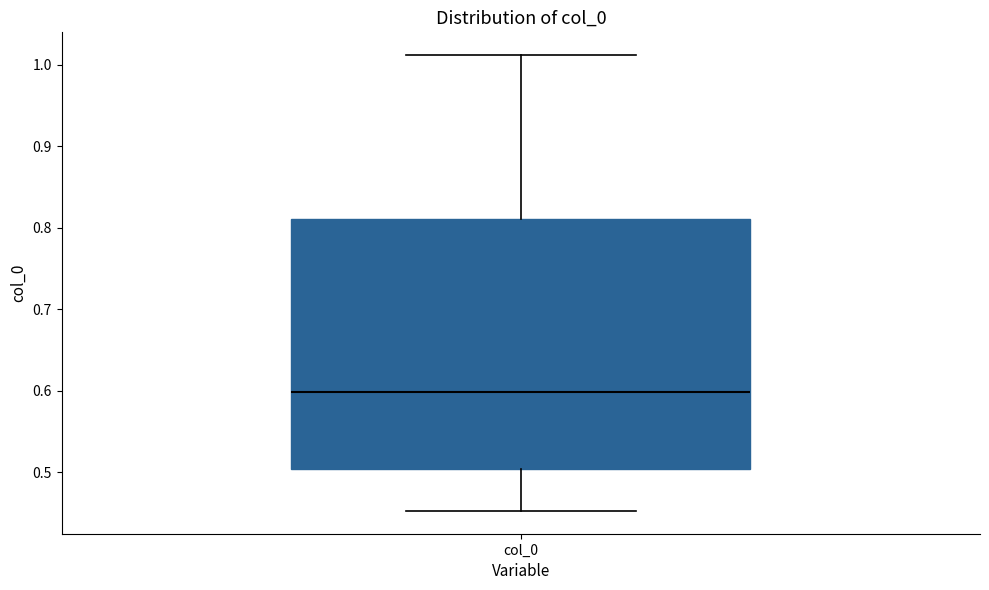

Read this box plot against the y-axis: the position of the median line, the range covered by the box, and the ends of both whiskers. The values are not printed on the chart, so give them approximately, as read against the axis.

median 0.60, box 0.50 to 0.81, whiskers 0.45 to 1.01